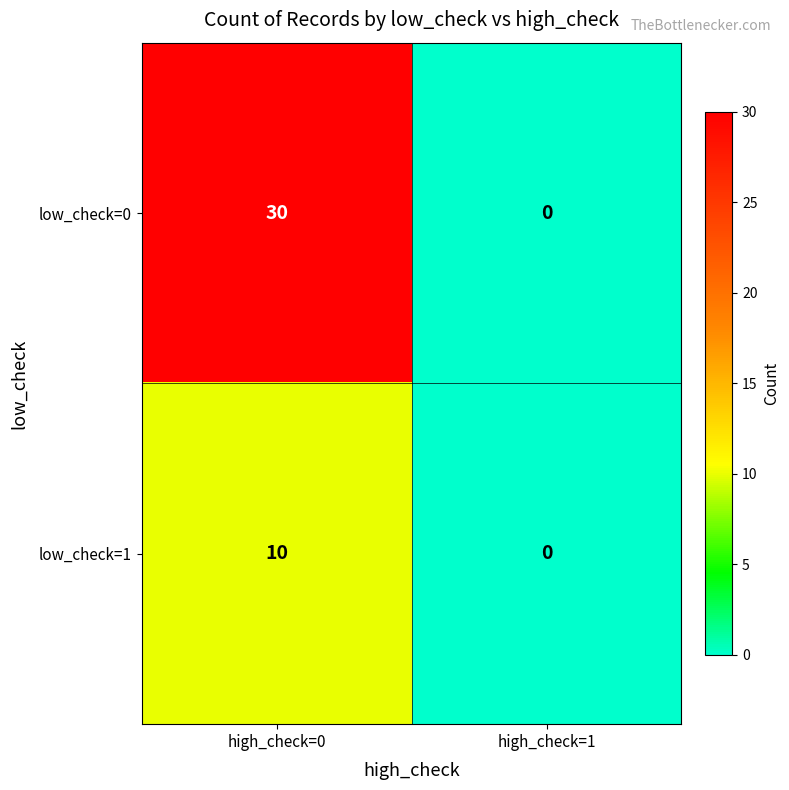

Reading left to right, extract all data points from this chart.

low_check=0: high_check=0=30	high_check=1=0
low_check=1: high_check=0=10	high_check=1=0